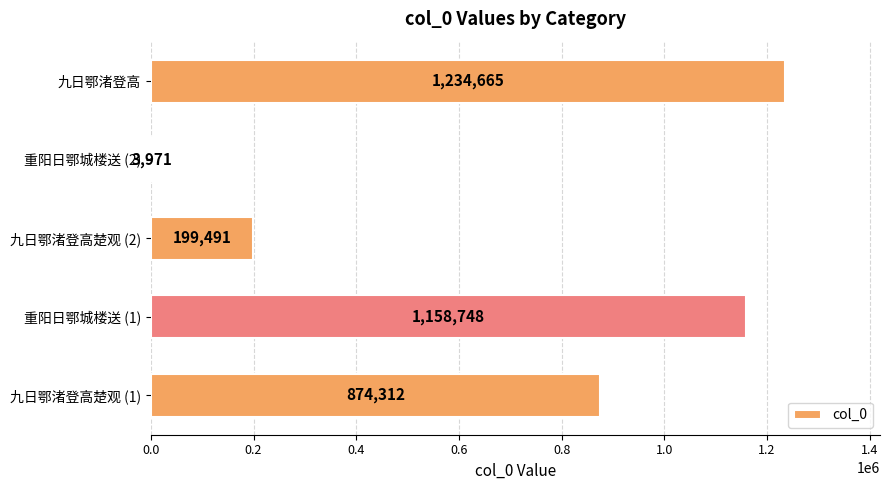

Which has a higher value, 九日鄂渚登高楚观 (2) or 重阳日鄂城楼送 (2)?

九日鄂渚登高楚观 (2)